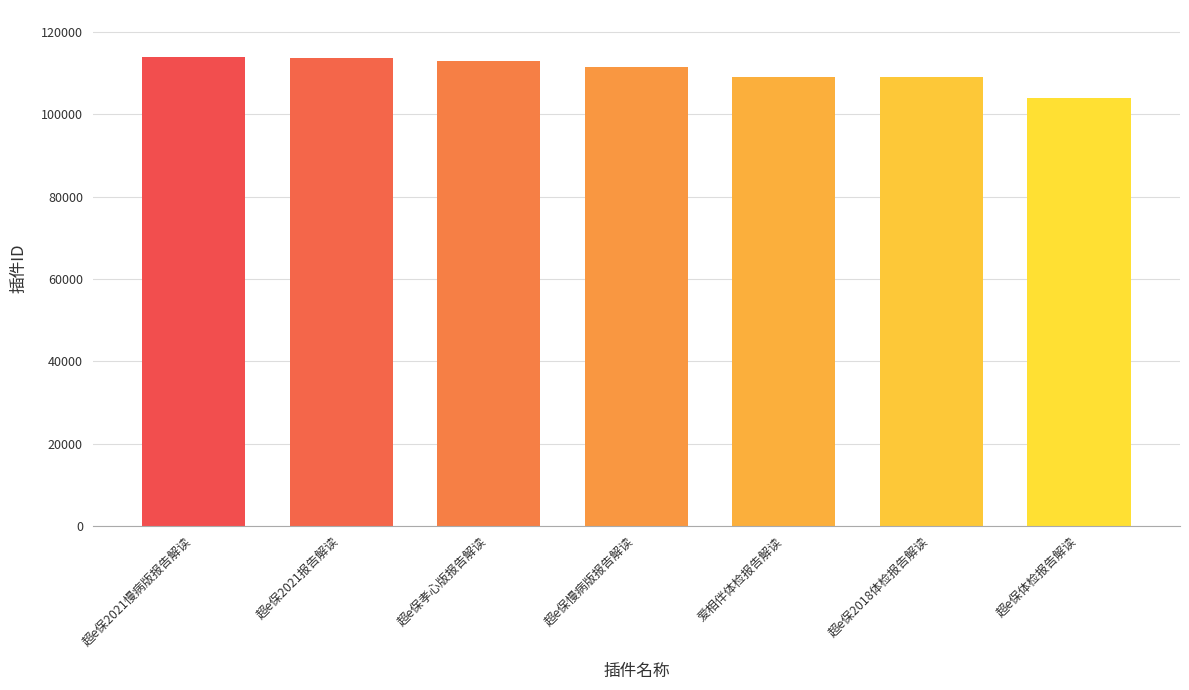

What is the change in value from 爱相伴体检报告解读 to 超e保2018体检报告解读?

-170